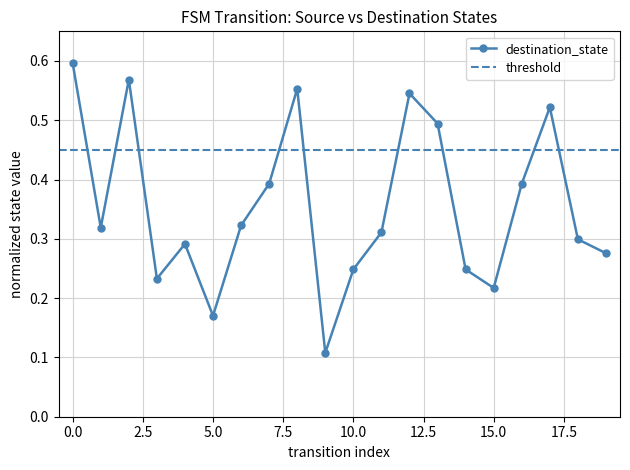

Reading left to right, extract all data points from this chart.

0=0.6	1=0.3	2=0.6	3=0.2	4=0.3	5=0.2	6=0.3	7=0.4	8=0.6	9=0.1	10=0.2	11=0.3	12=0.5	13=0.5	14=0.2	15=0.2	16=0.4	17=0.5	18=0.3	19=0.3